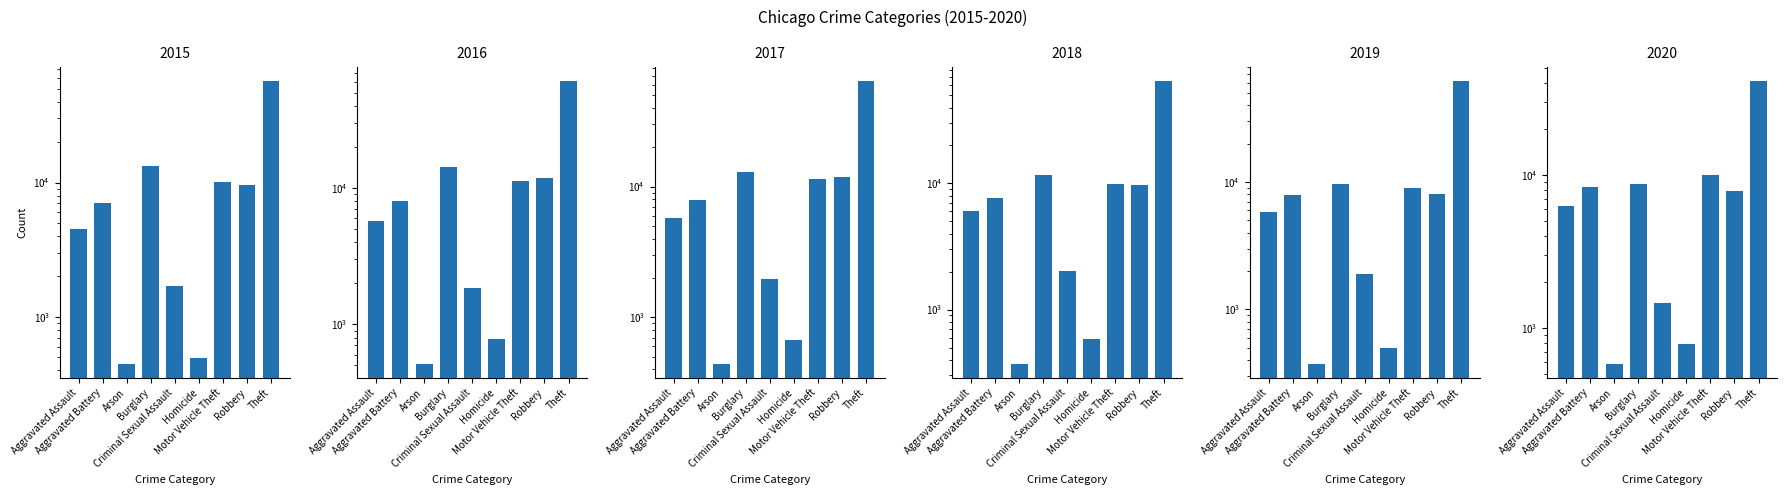

Does the chart contain any negative values?

No